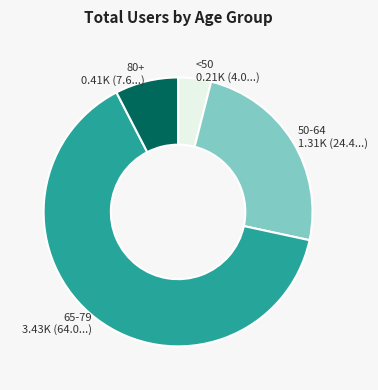

Which category has the biggest portion of the pie?

65-79